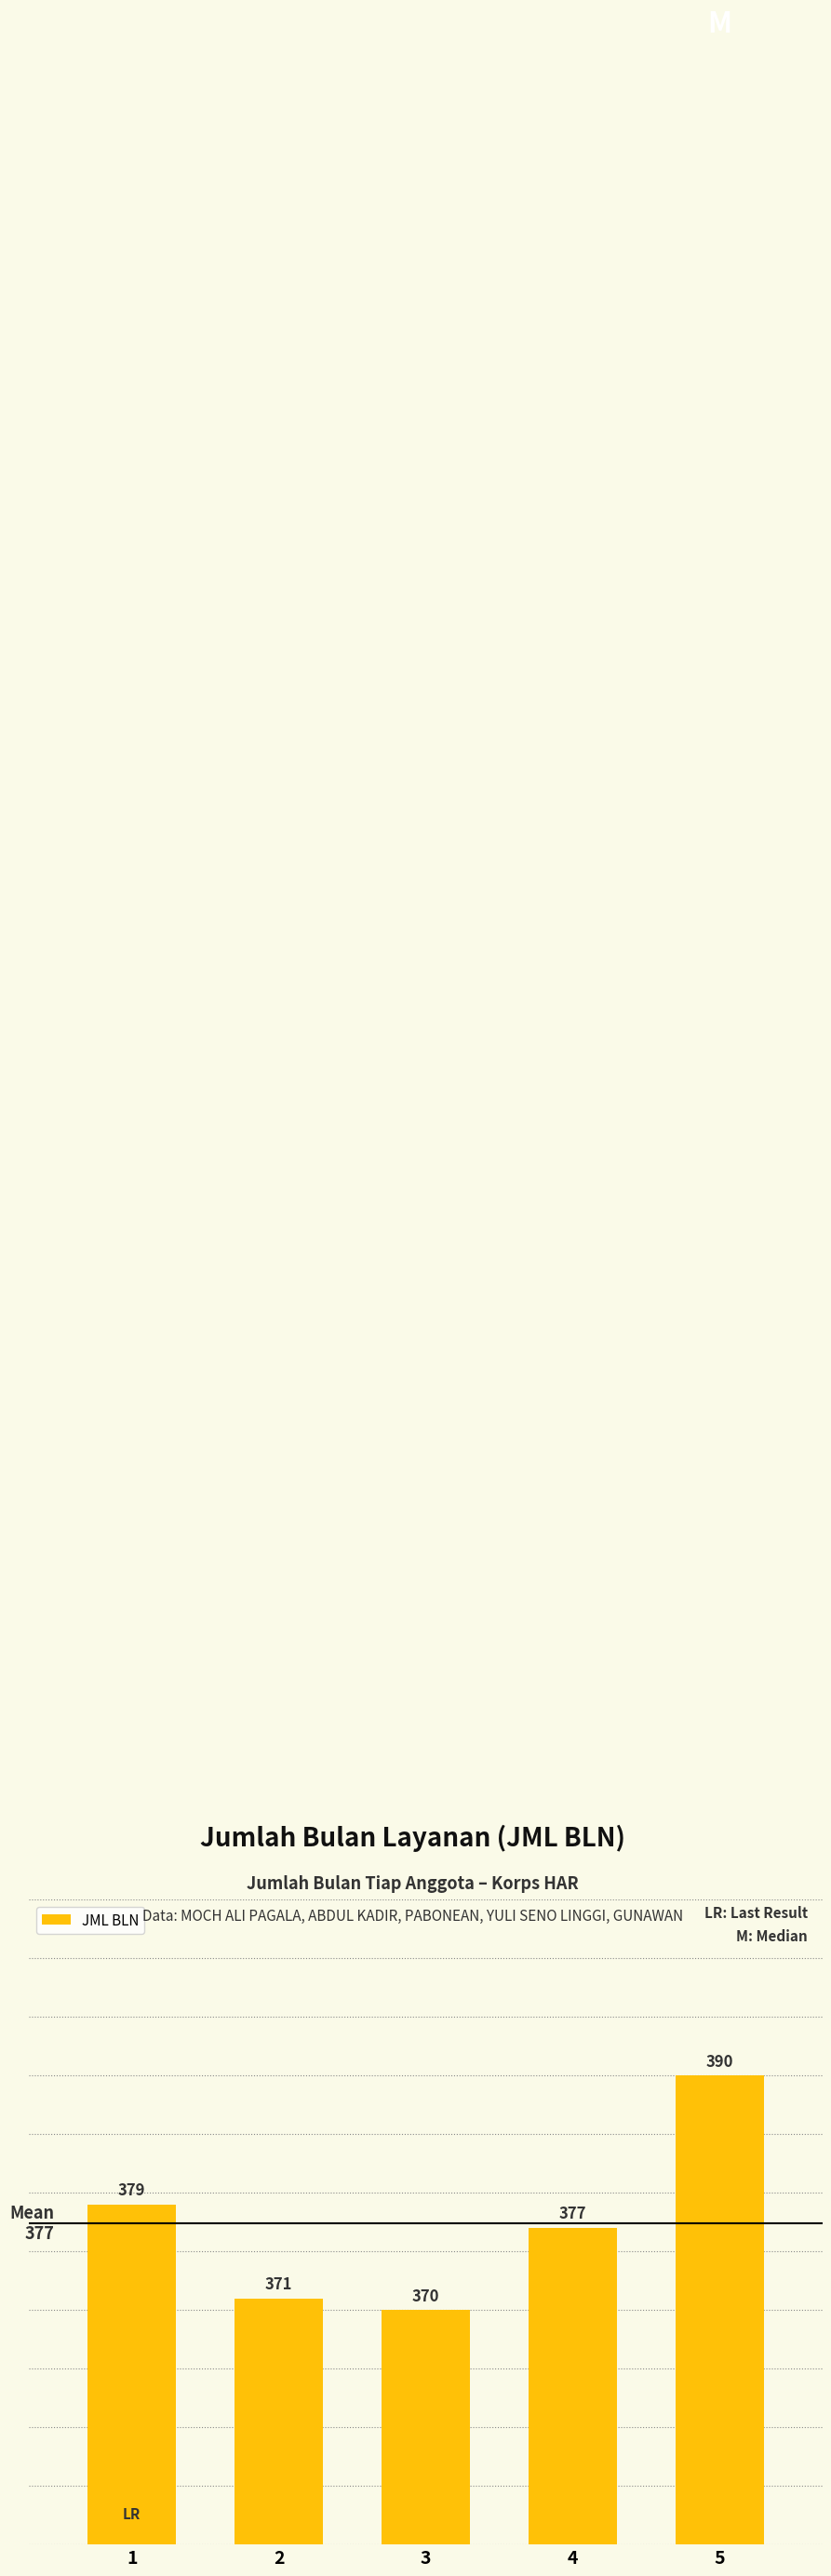

List the labels in order of value, smallest first.

3, 2, 4, 1, 5